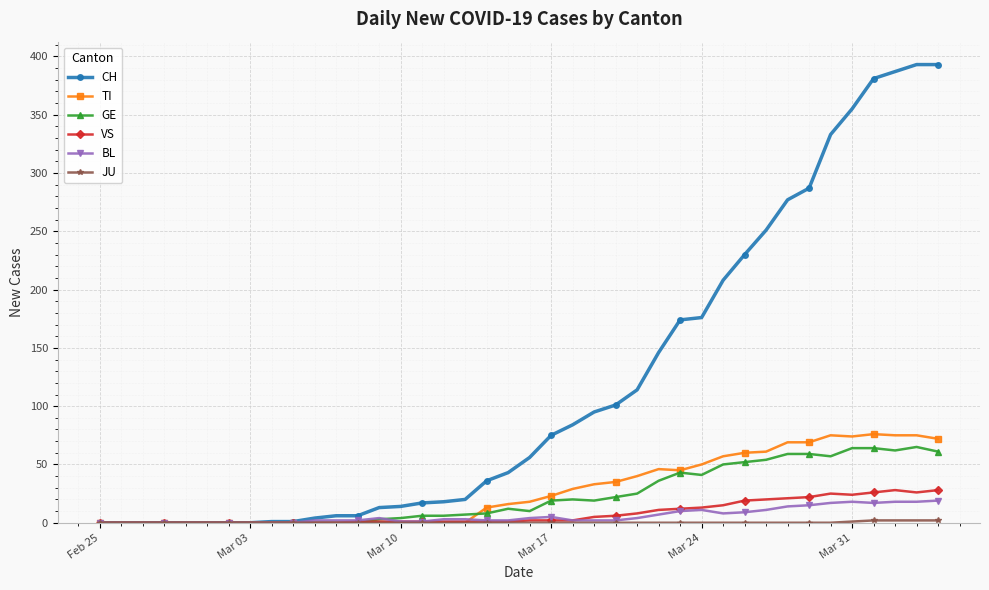

True or false: GE has more than 1 interior local peaks.

True